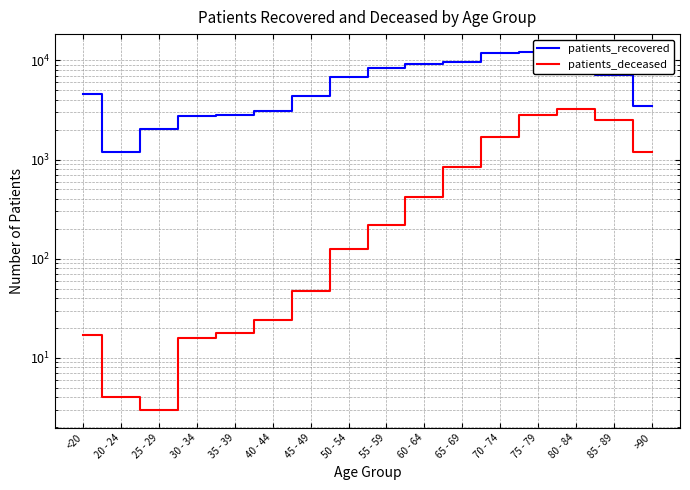

True or false: patients_recovered and patients_deceased cross at least once.

False